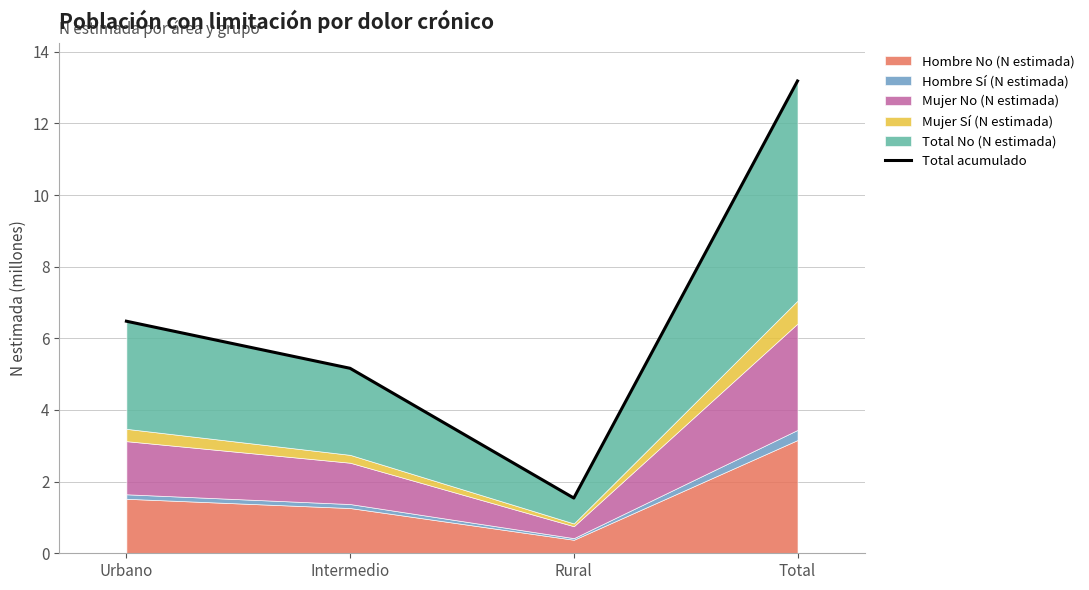

At which label does the data first exceed 6?

Urbano